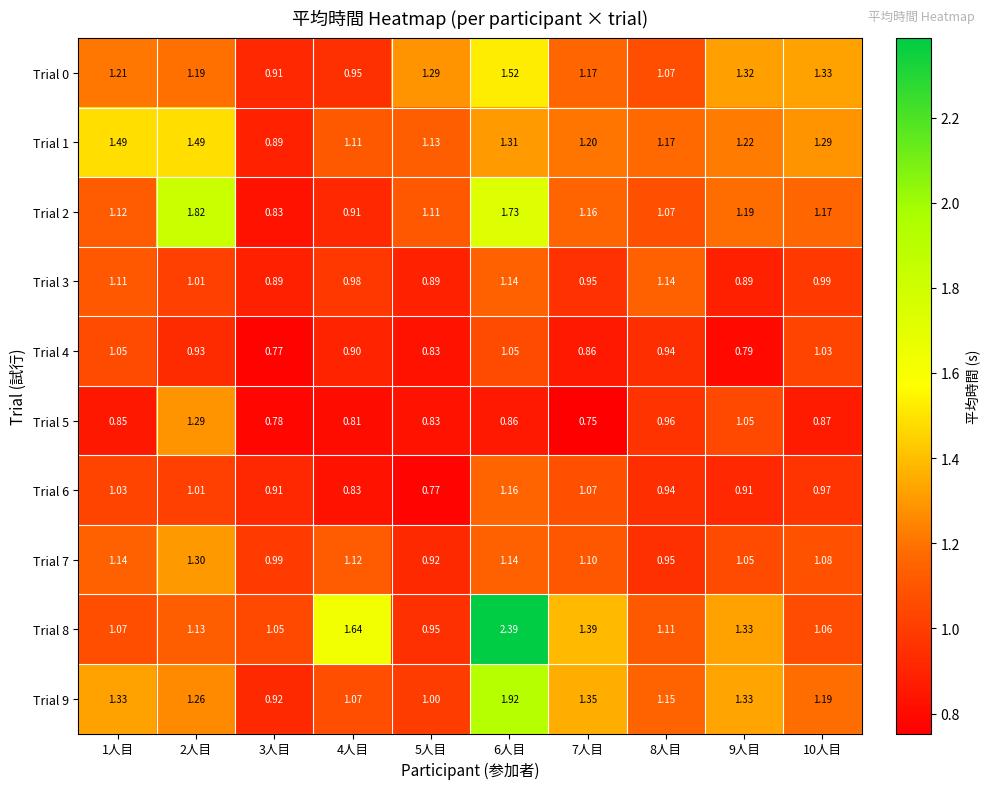

What is the total value across all series at 8人目?

10.5